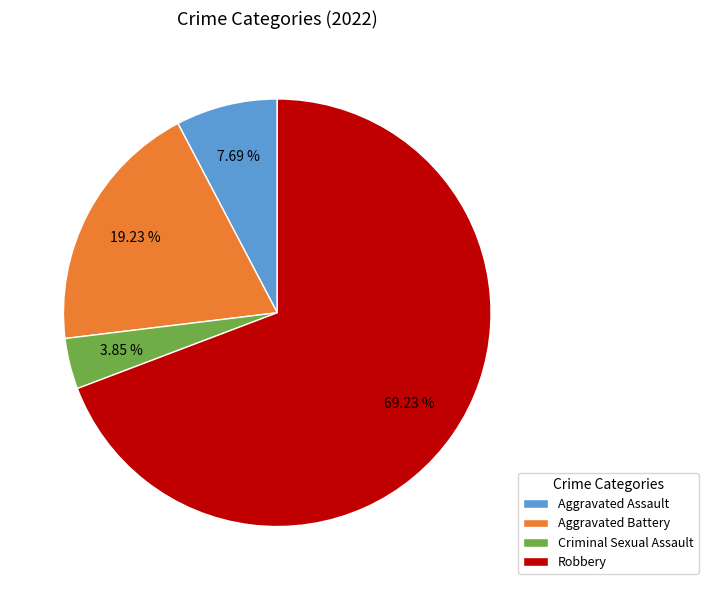

Does Aggravated Battery represent more than half of the total?

No